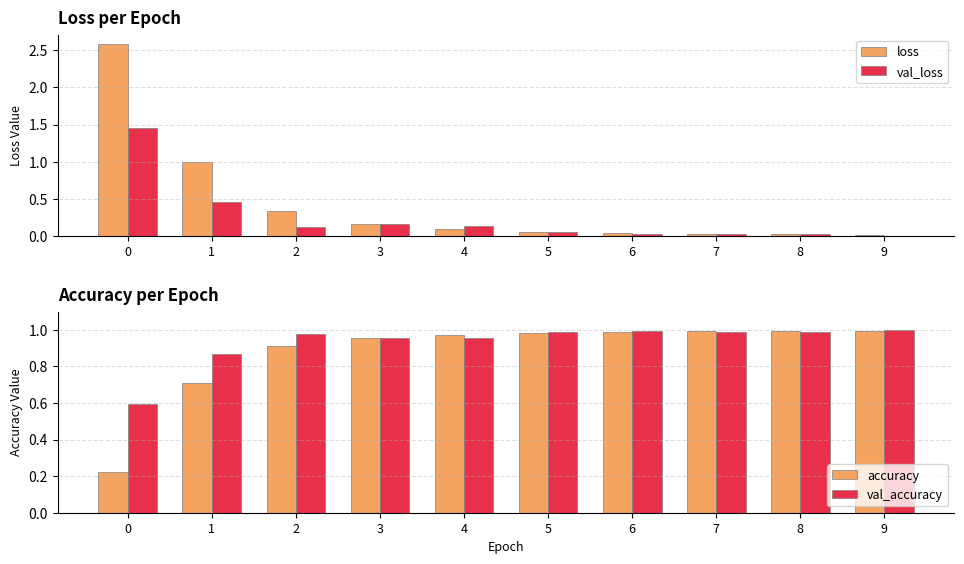

Where is val_loss nearest to the value 0?

9